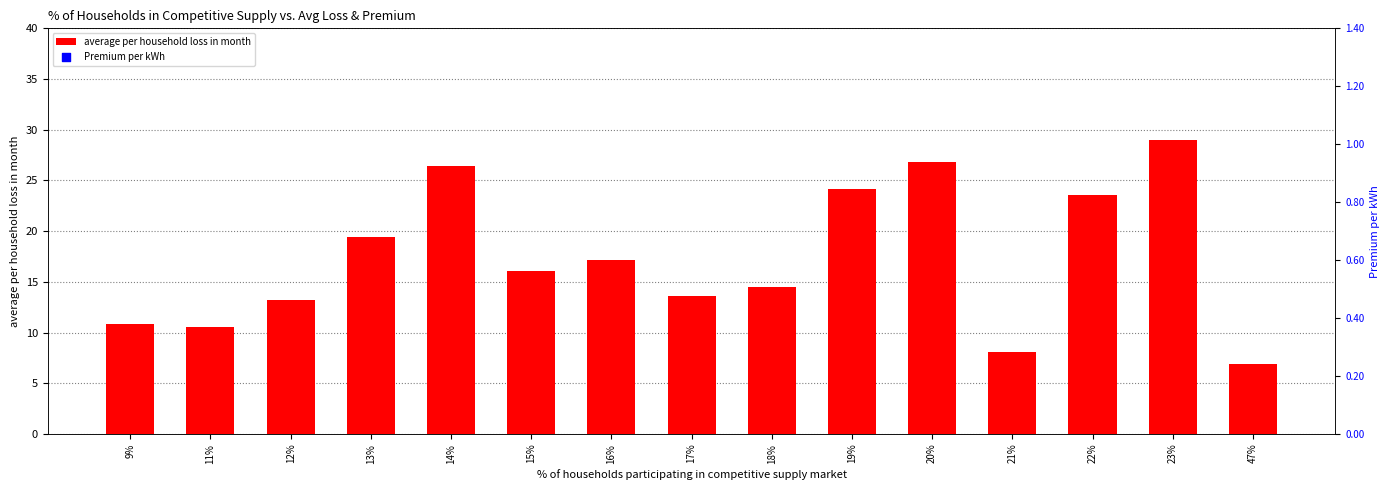

Which series has the largest total across all categories?

Premium per kWh